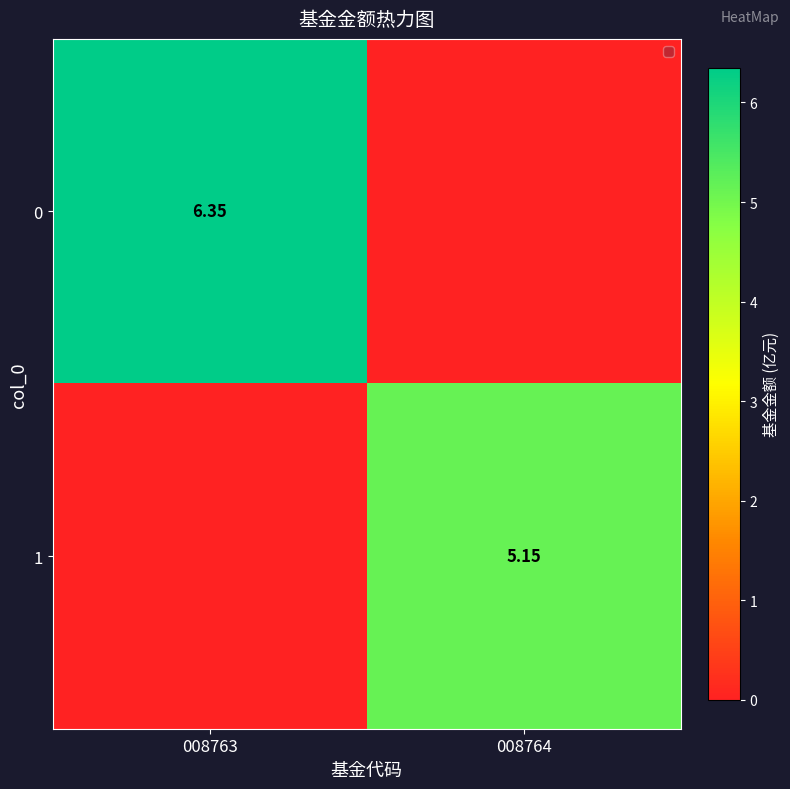

Rank the series by their maximum value, from highest to lowest.

0, 1